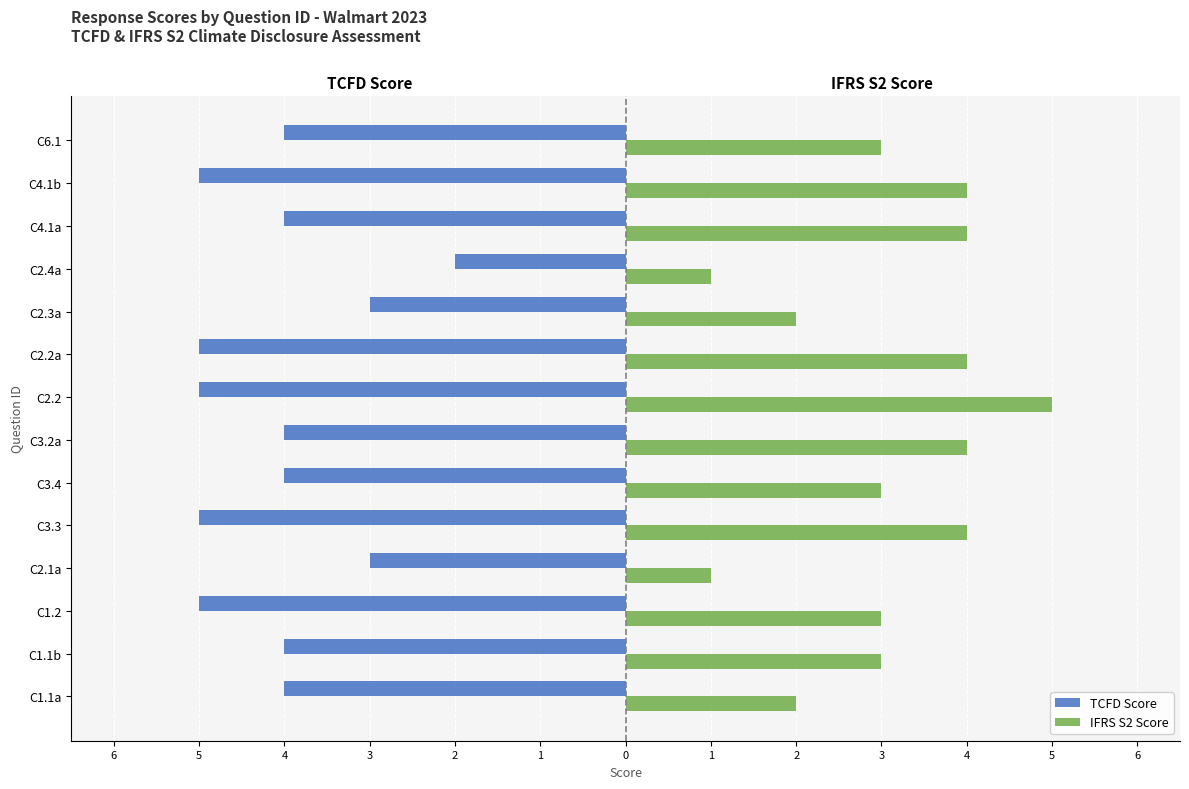

The TCFD Score series shows -6 at C1.1a. True or false?

False